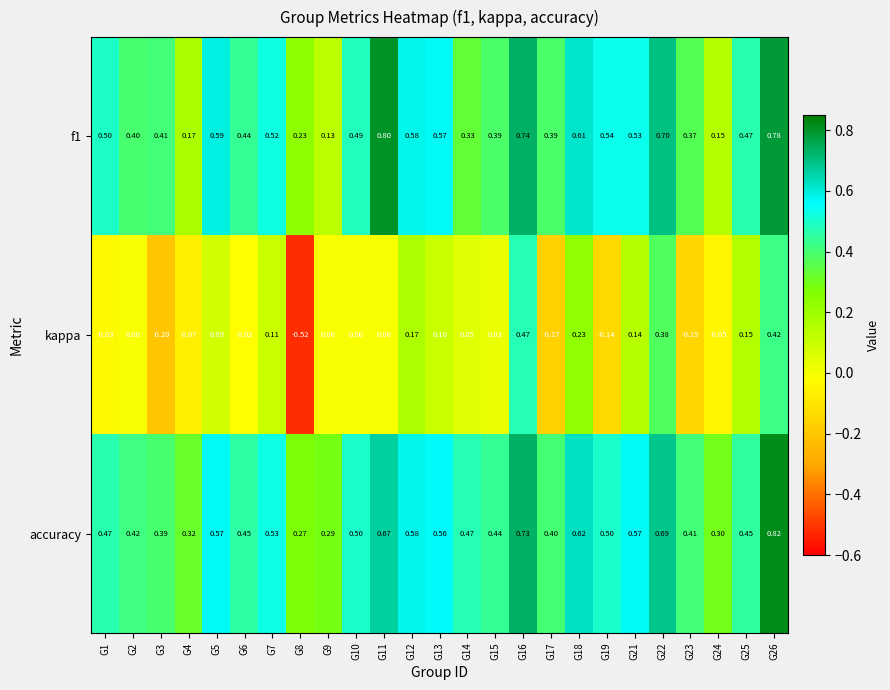

Which series has the largest total across all categories?

accuracy